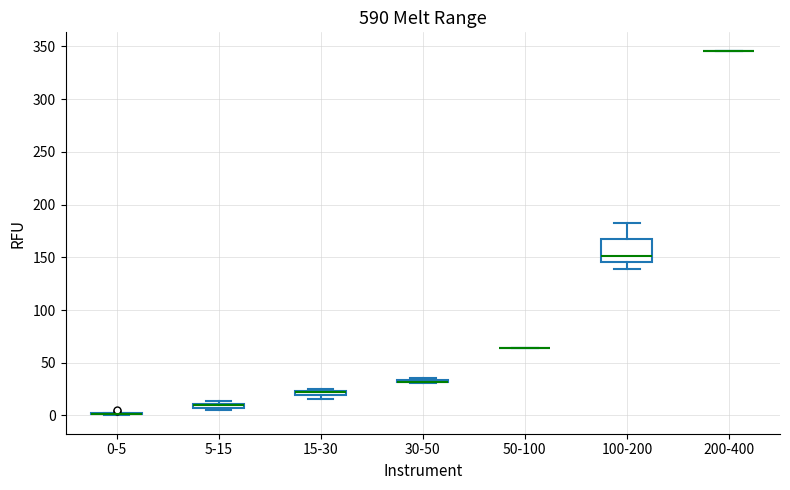

Where is the lower edge of the box for 15-30 on the y-axis? The values are not printed on the chart, so give them approximately, as read against the axis.

20